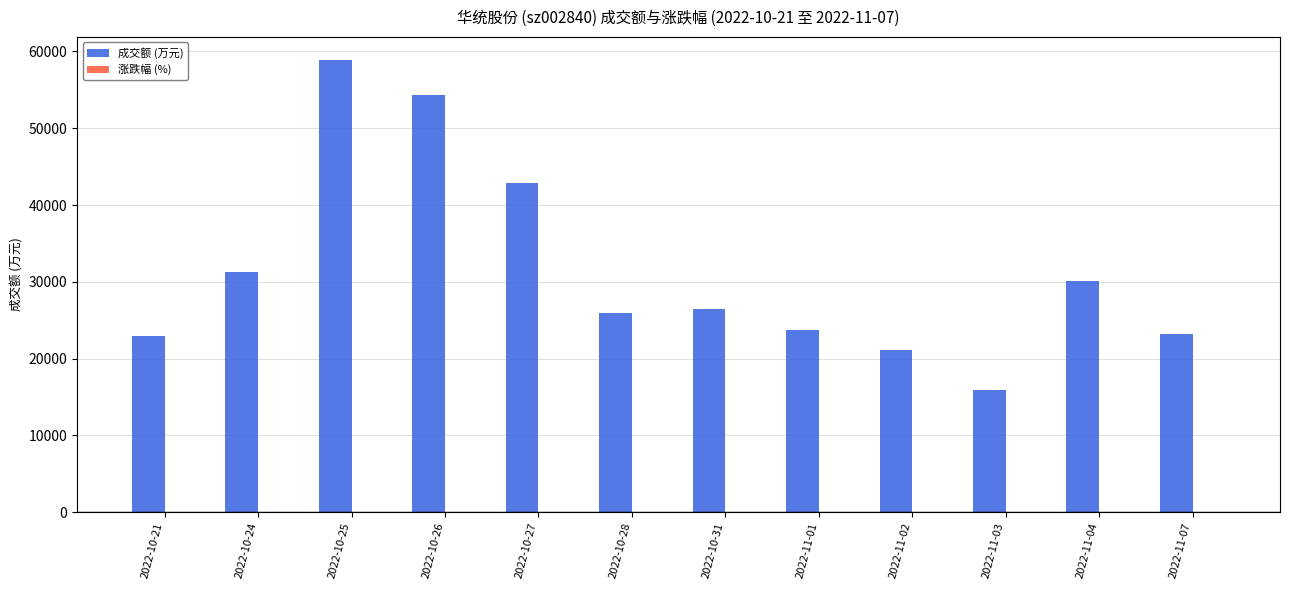

What is the sum of all 成交额 (万元) values?

376829.0